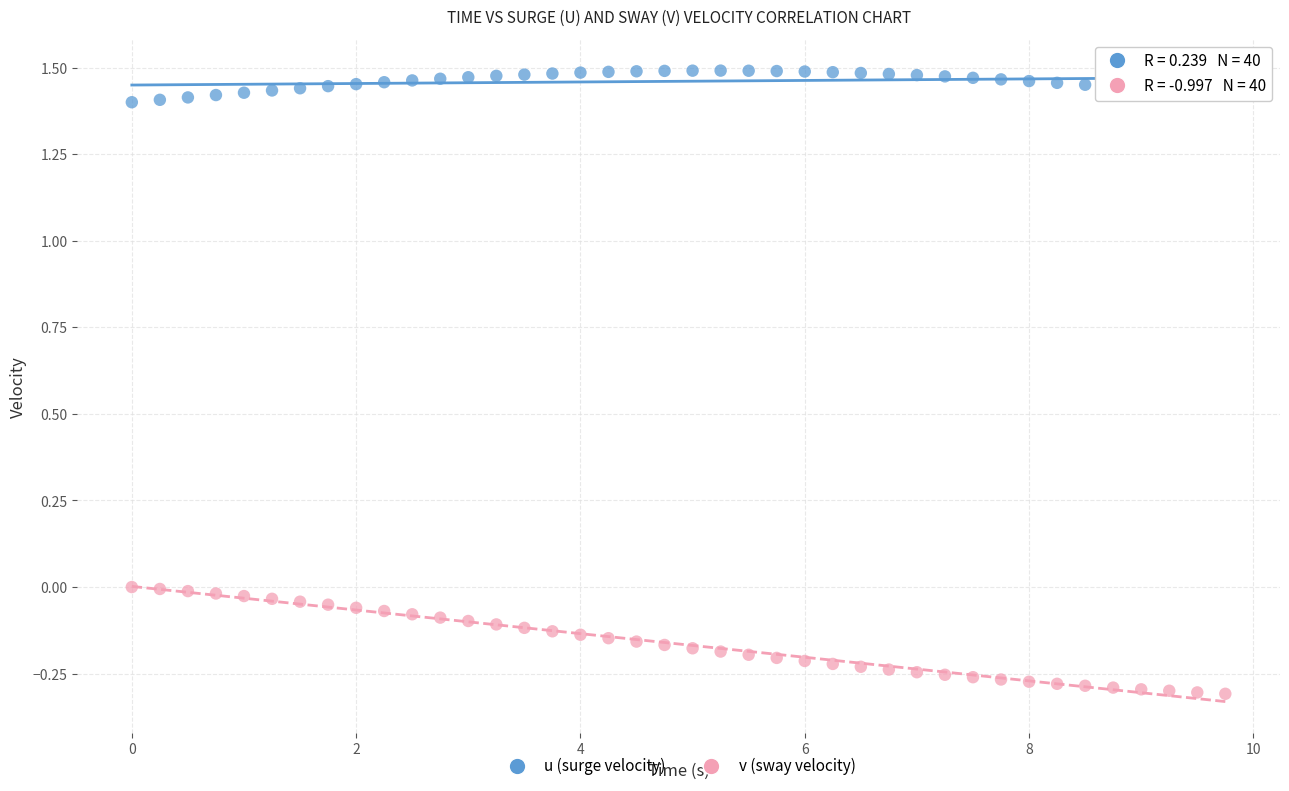

Which series has the widest spread of Y values?

v (sway velocity)